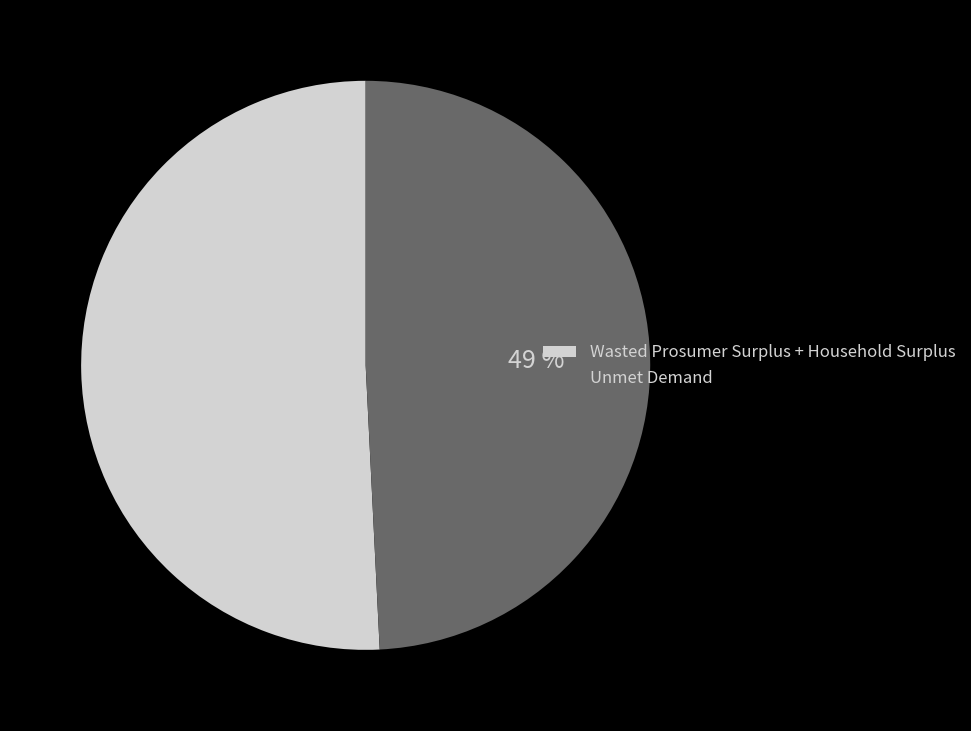

Between Wasted Prosumer Surplus + Household Surplus and Unmet Demand, which is larger?

Wasted Prosumer Surplus + Household Surplus